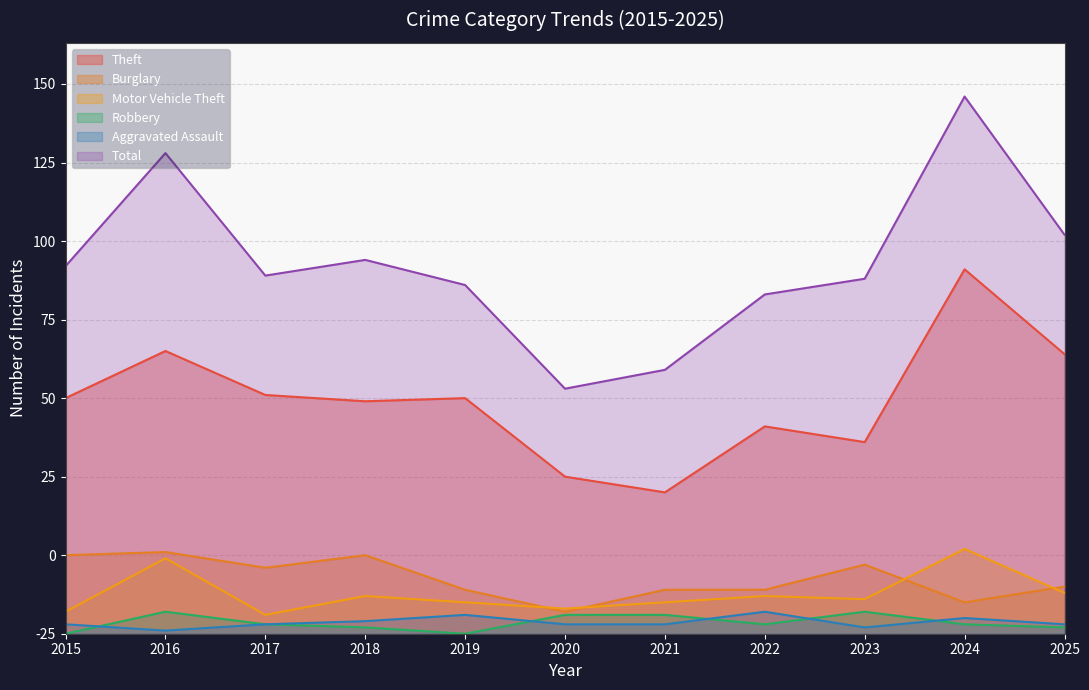

Is the value of Robbery at 2022 greater than the value of Total at 2016?

No